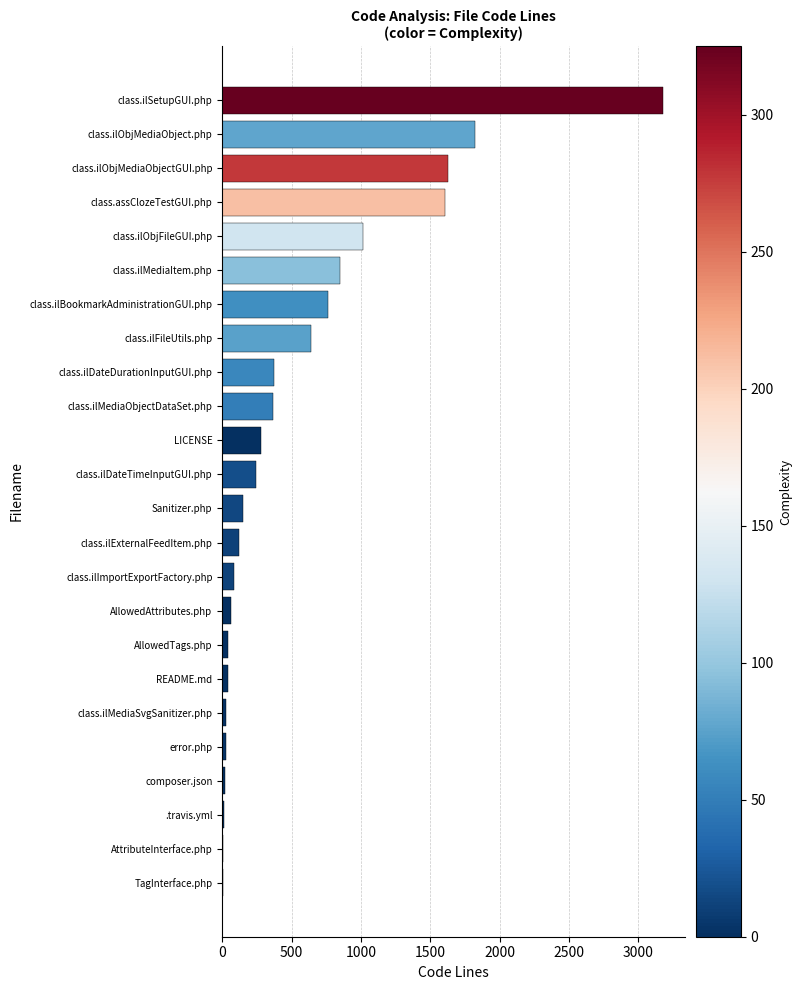

What value does the data have at class.ilDateTimeInputGUI.php?

241